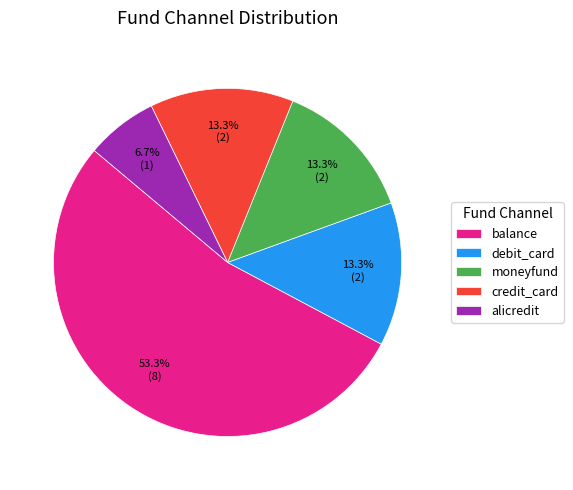

Which category has the biggest portion of the pie?

balance